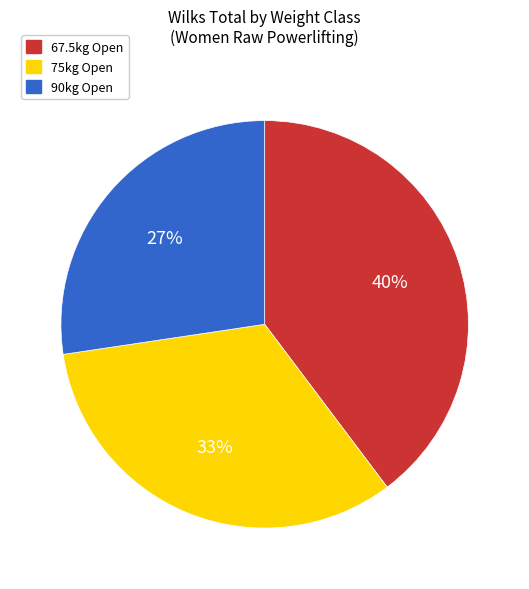

How many slices are in this pie chart?

3